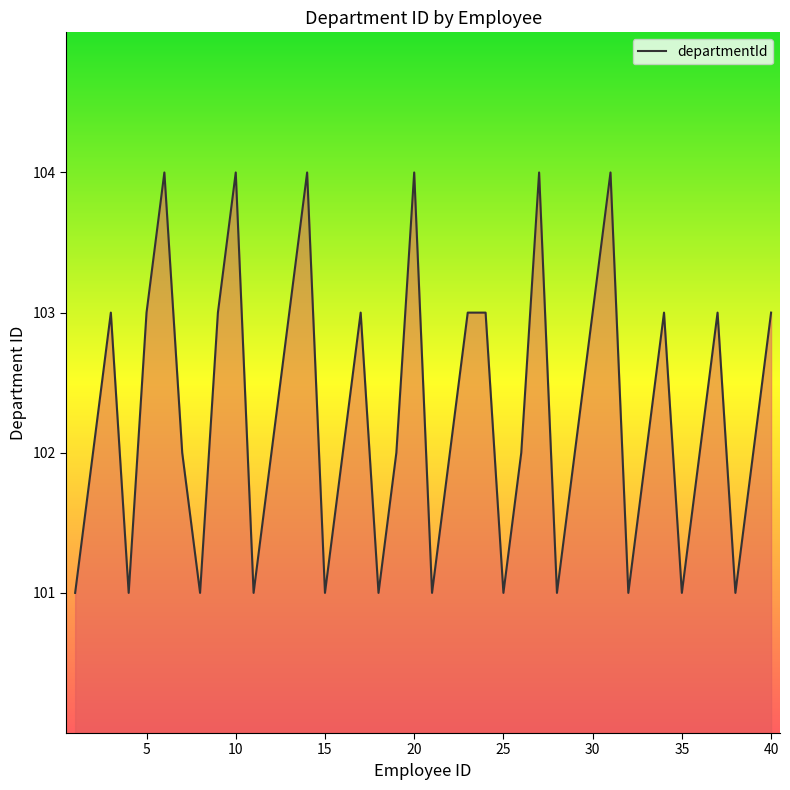

What is the maximum value shown in the chart?

104